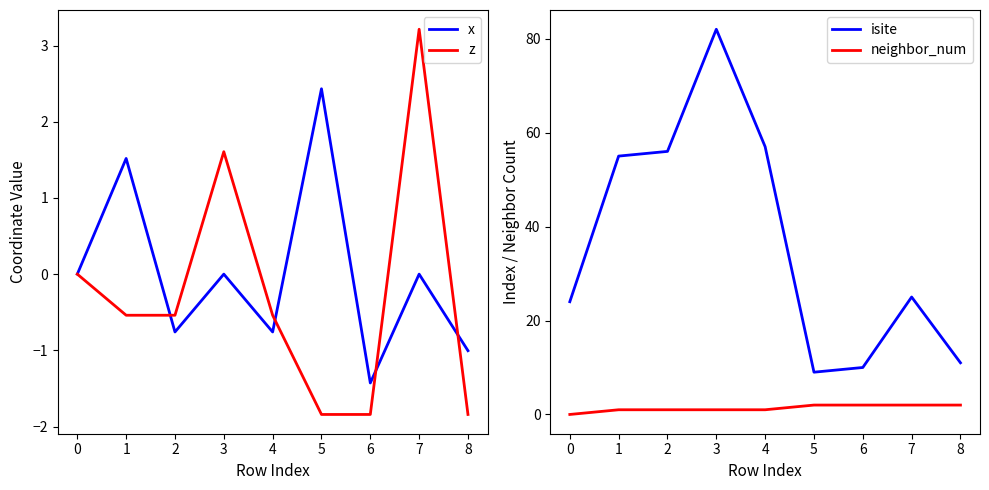

True or false: isite has more than 1 interior local peaks.

True